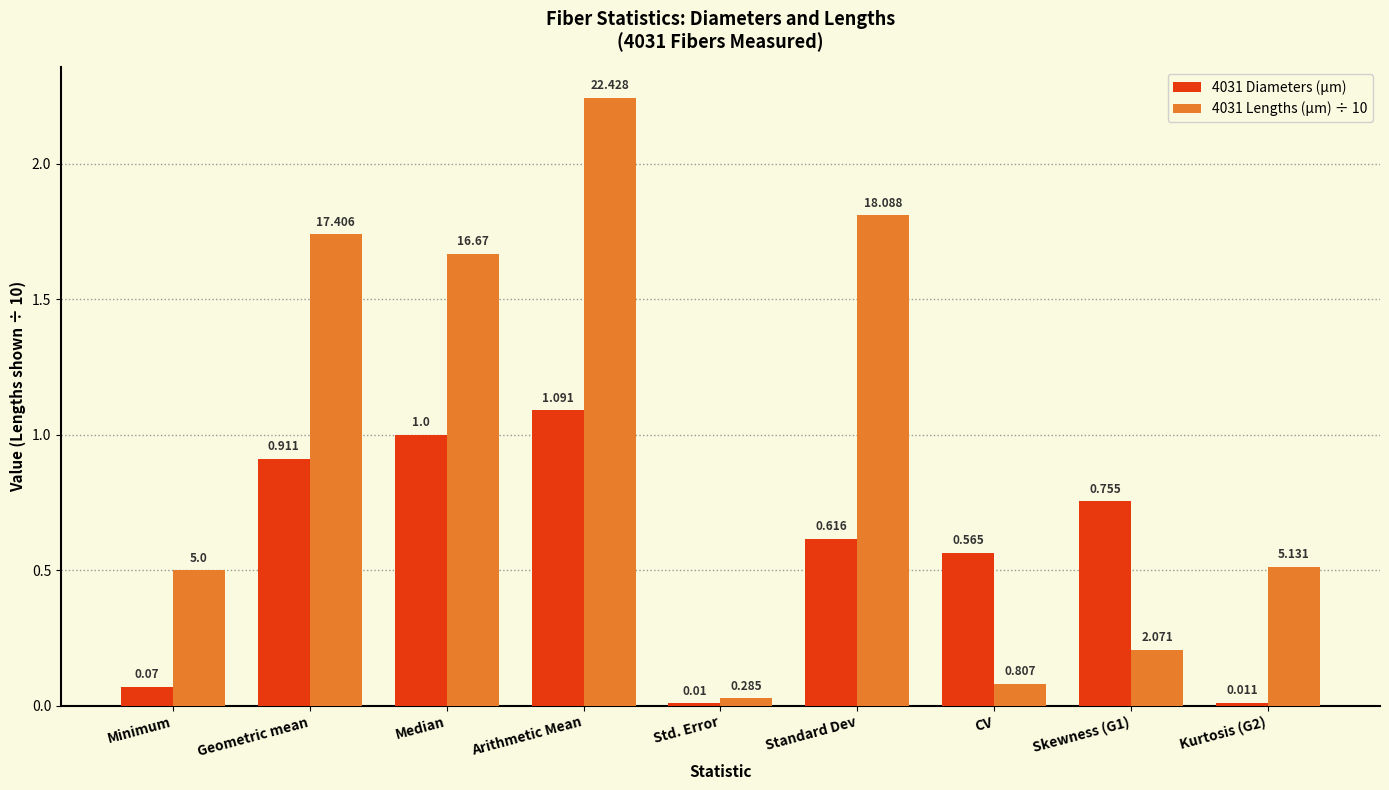

Rank the series at Standard Dev from highest to lowest value.

4031 Lengths (µm) ÷ 10, 4031 Diameters (µm)